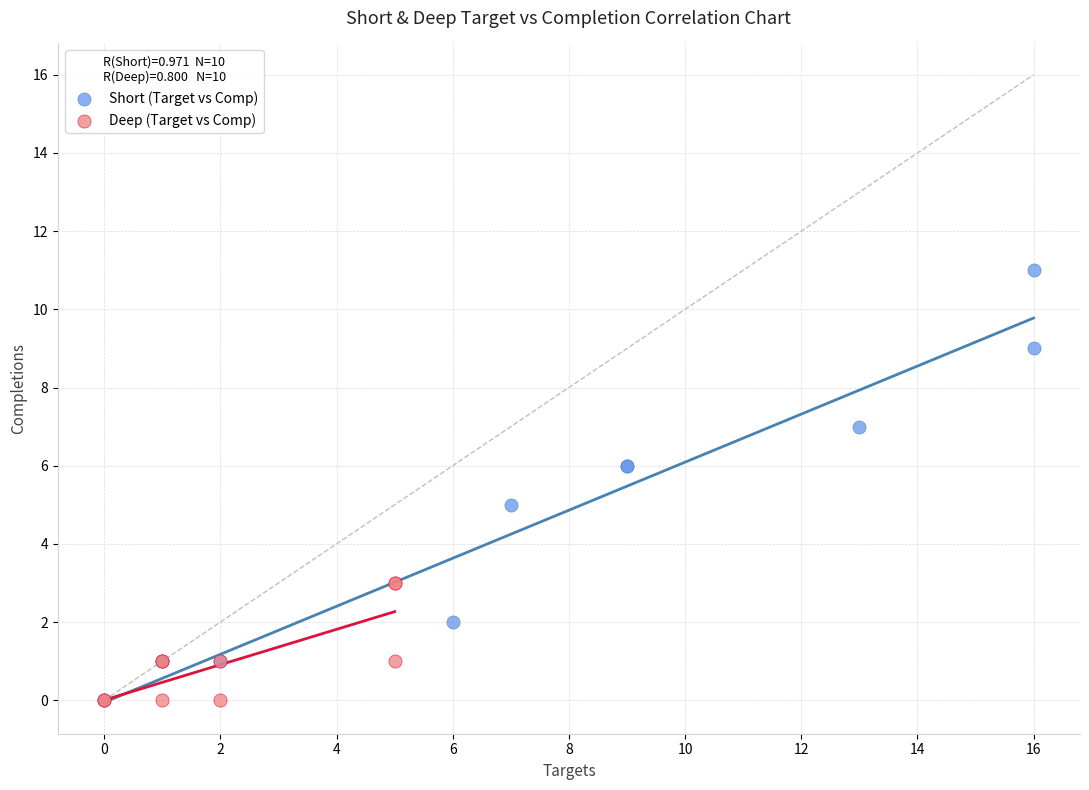

Which series contains the highest Y value?

Short (Target vs Comp)